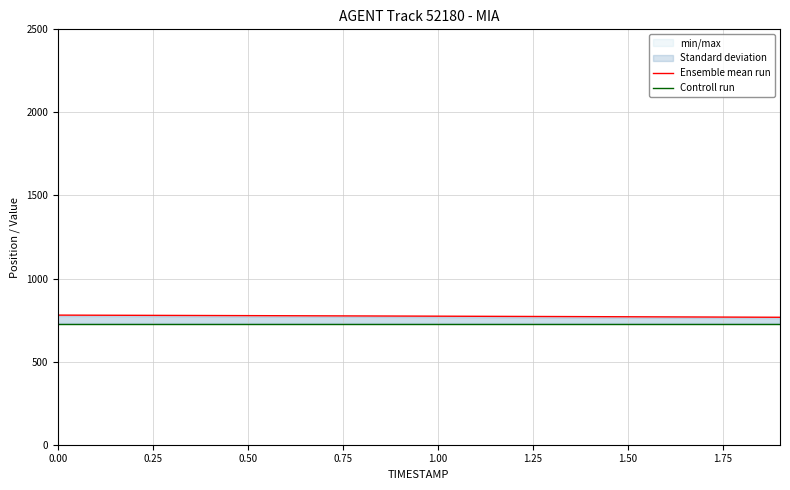

What is the value of the Ensemble mean run point at the 1st from the left?

780.0